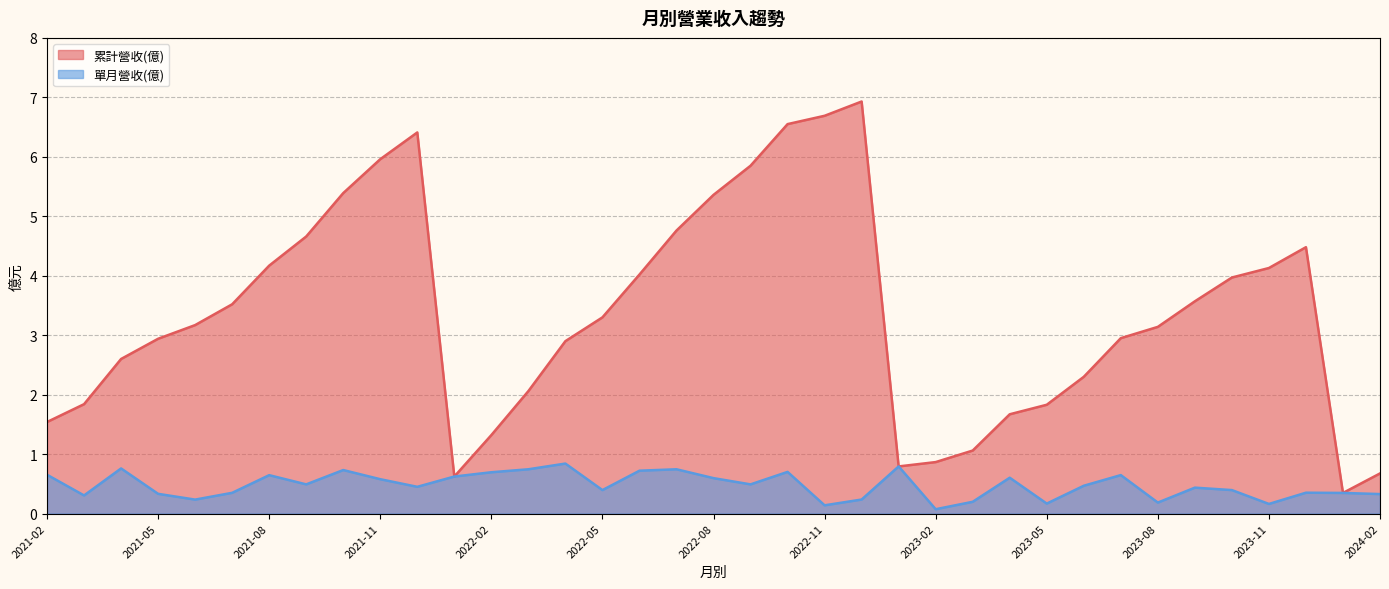

How many lines are shown in the chart?

2